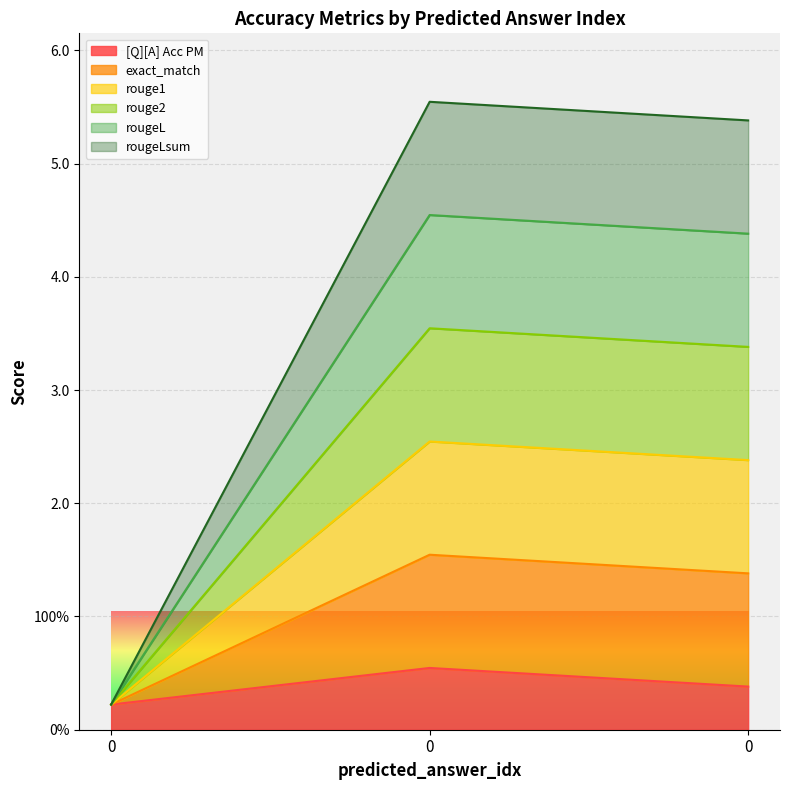

The value of rouge1 at 0 is 0.2. True or false?

True